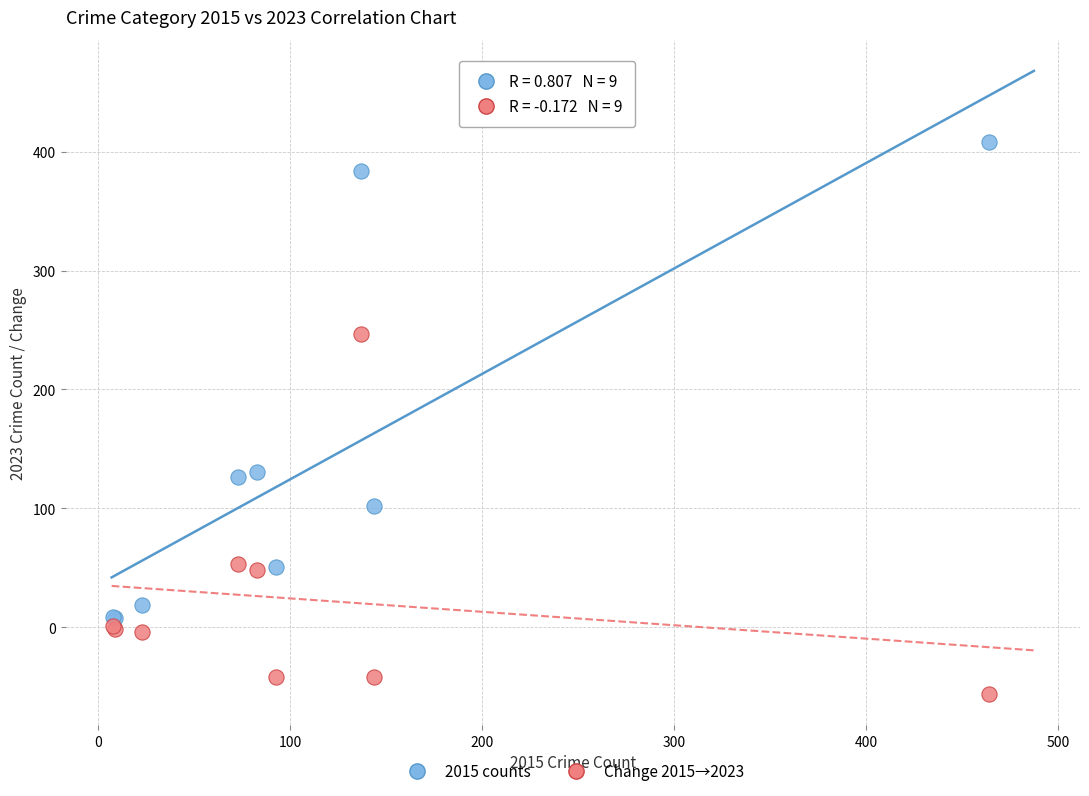

What are all the series names shown in the legend?

2015 counts, Change 2015→2023